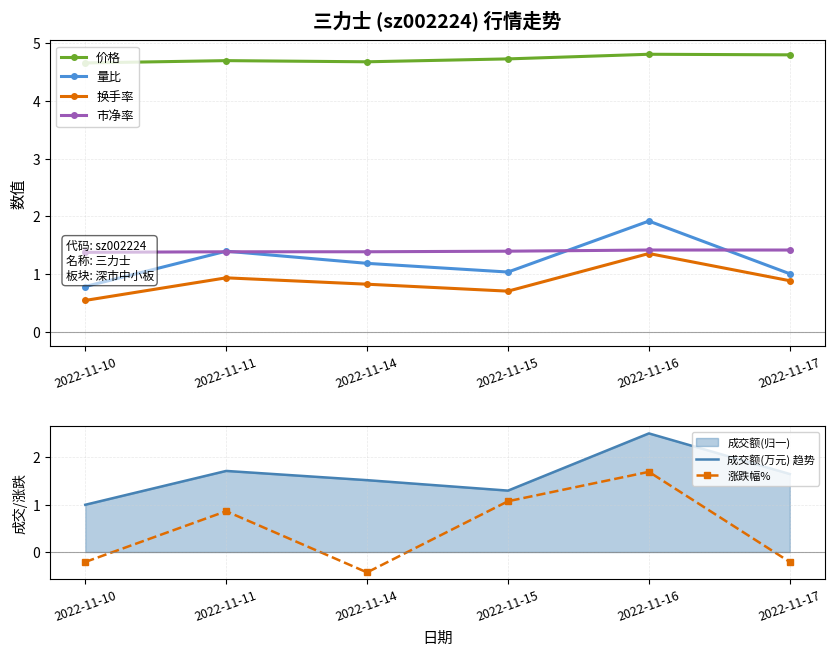

What is the difference between the highest and lowest values at 2022-11-10?

4.9